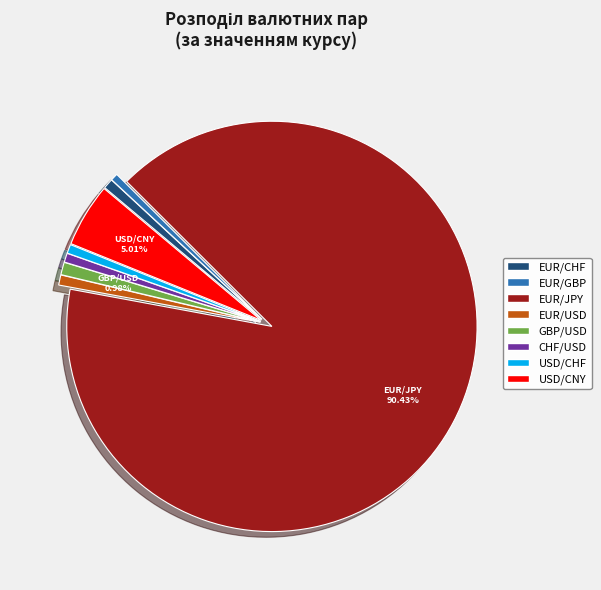

The EUR/USD slice represents 15% of the pie. True or false?

False